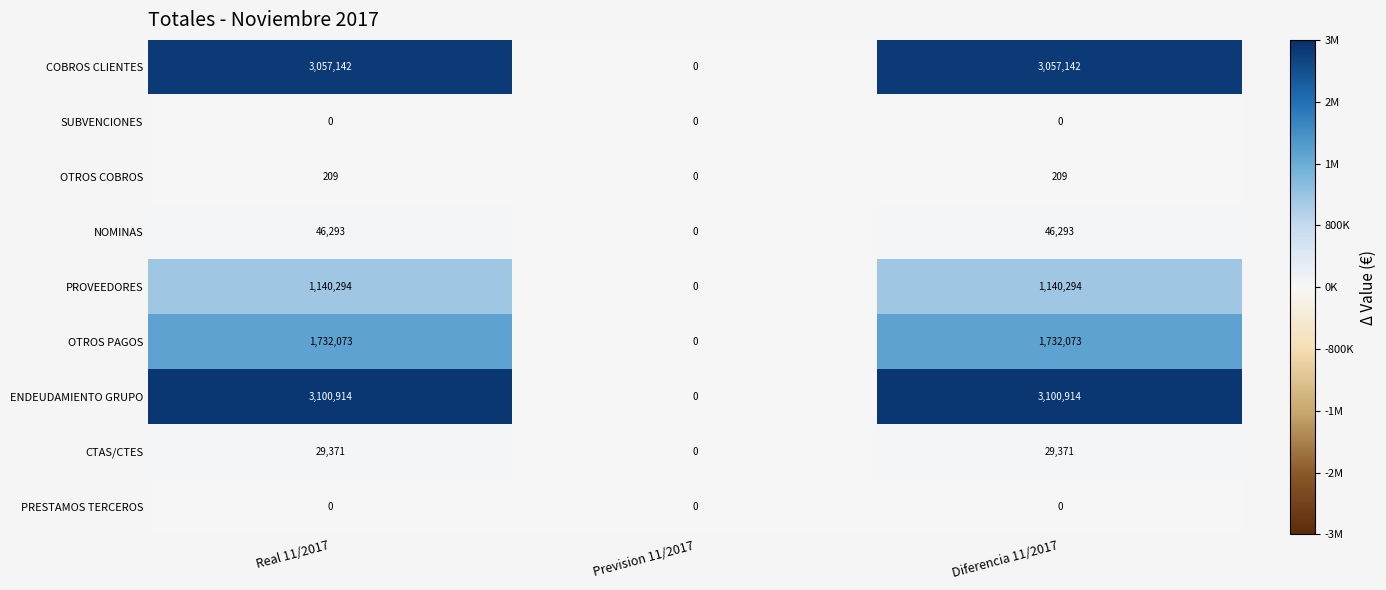

What is the sum of the COBROS CLIENTES values at Prevision 11/2017 and Real 11/2017?

3057142